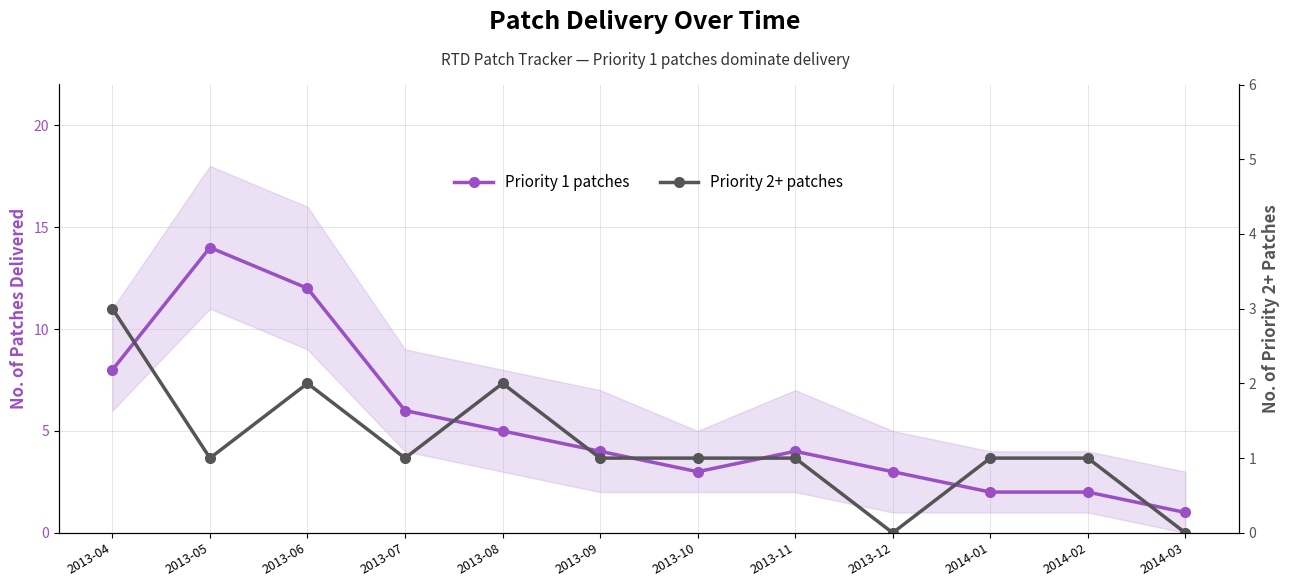

What are all the series names shown in the legend?

Priority 1 patches, Priority 2+ patches